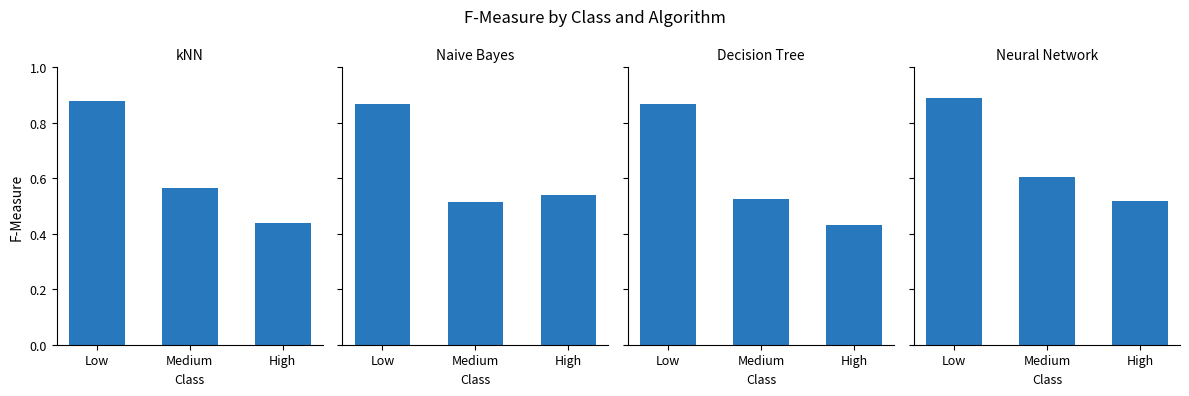

Reading right to left, list all the values displayed in this chart.

kNN: 0.4	0.6	0.9
Naive Bayes: 0.5	0.5	0.9
Decision Tree: 0.4	0.5	0.9
Neural Network: 0.5	0.6	0.9